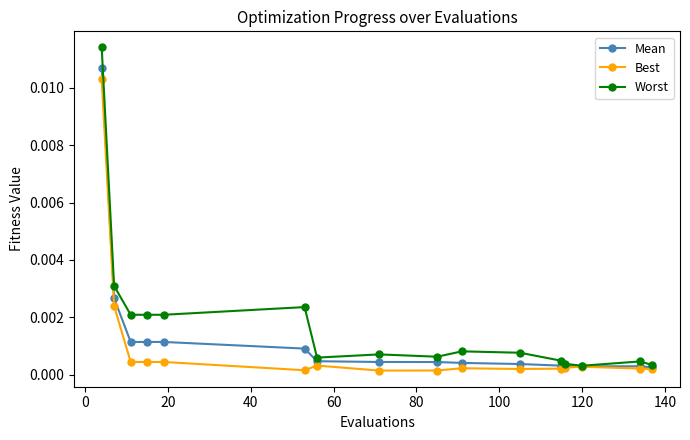

Which series has the largest range (max minus min)?

Worst